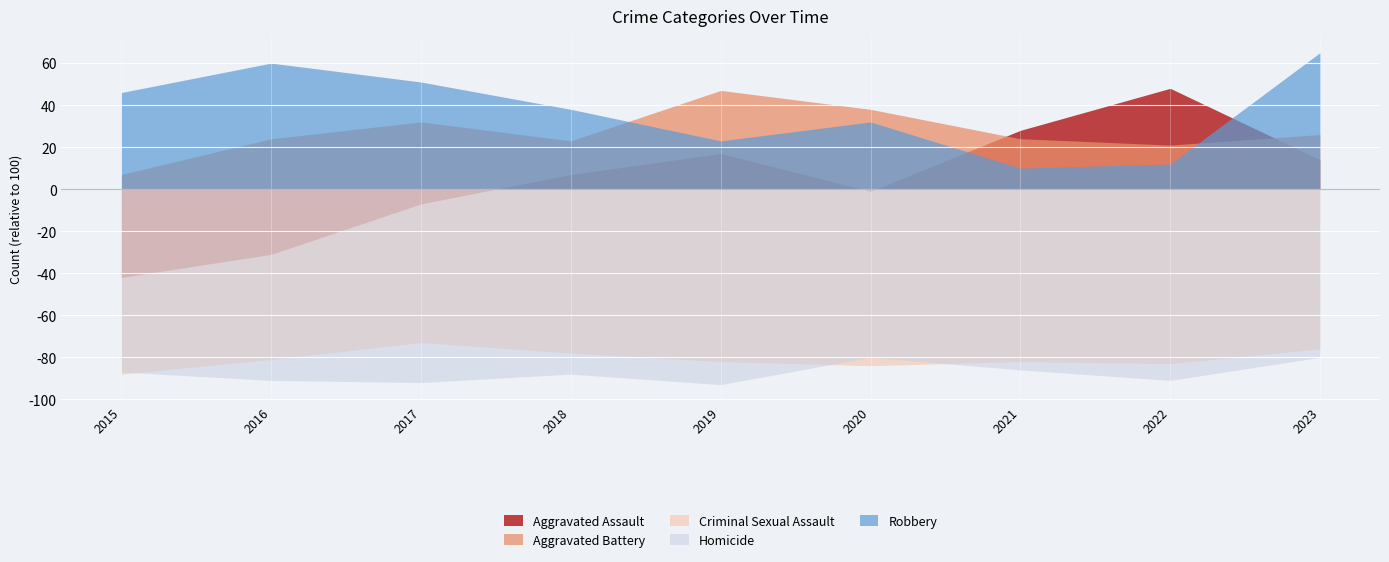

List the labels in order of Aggravated Assault value, smallest first.

2015, 2016, 2017, 2020, 2018, 2023, 2019, 2021, 2022